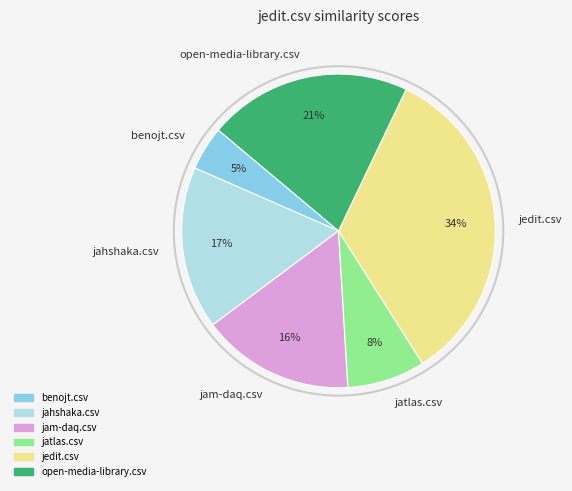

To the nearest percent, what percentage of the pie is open-media-library.csv?

21%